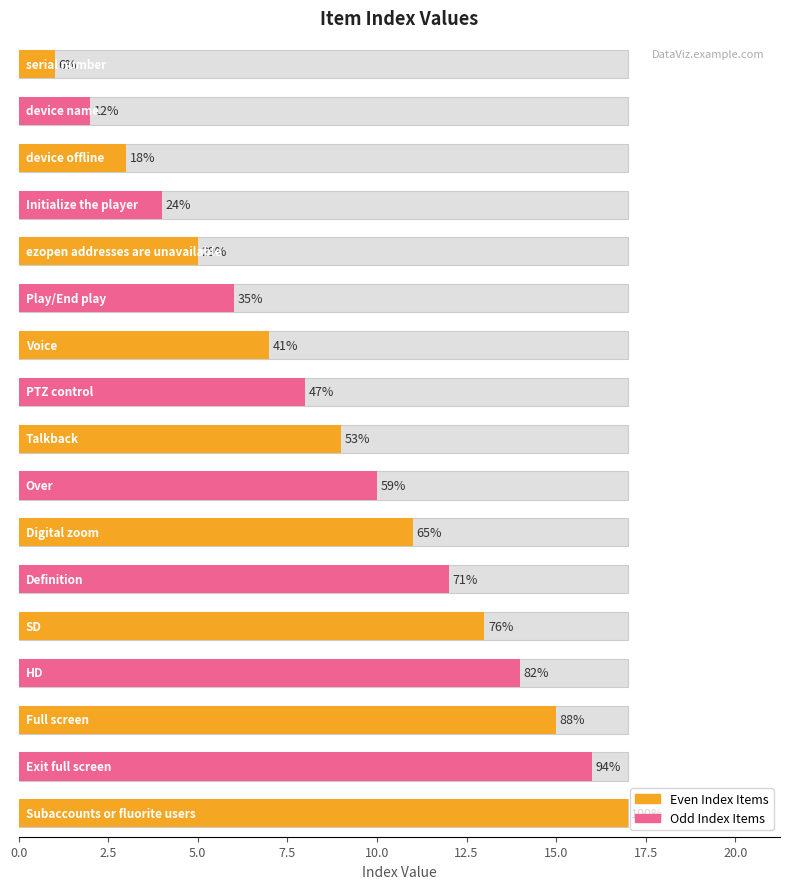

Reading left to right, extract all data points from this chart.

1	2	3	4	5	6	7	8	9	10	11	12	13	14	15	16	17